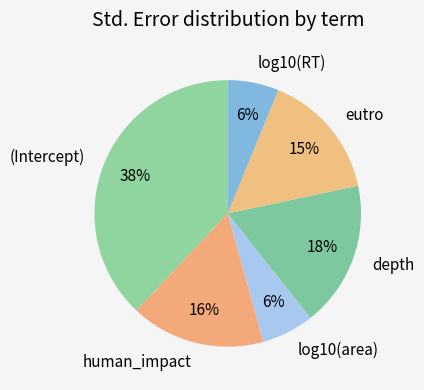

Is the sum of eutro and depth greater than half?

No